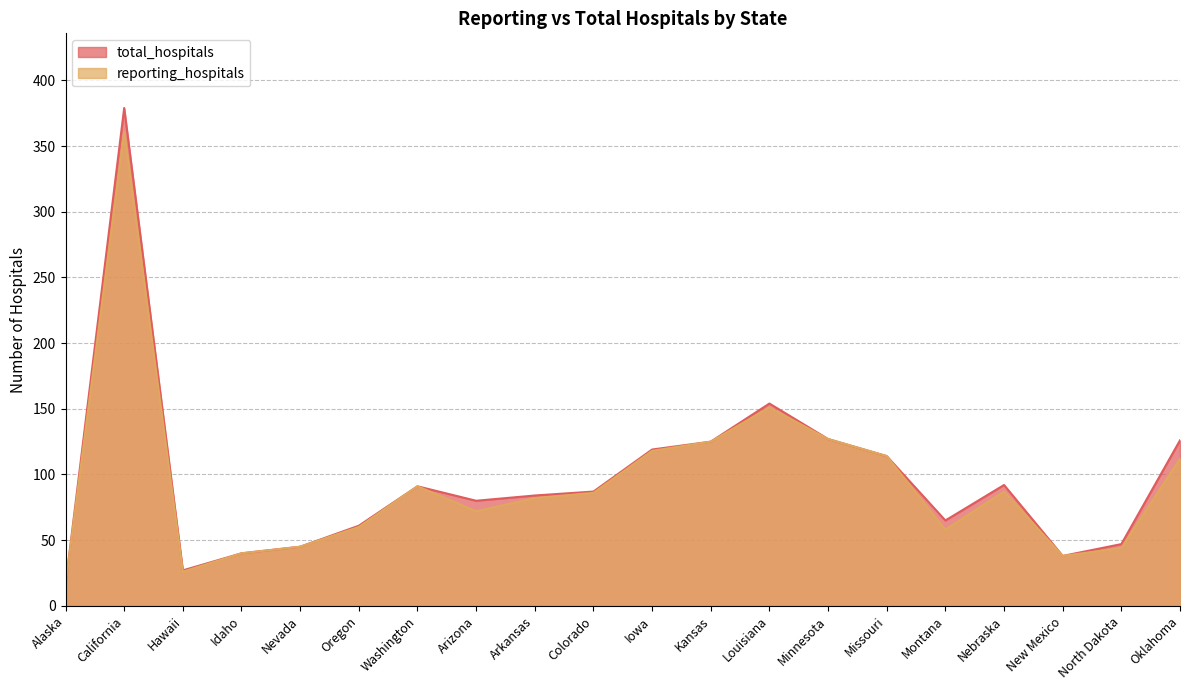

Is the value of total_hospitals at Oregon greater than the value of reporting_hospitals at Alaska?

Yes